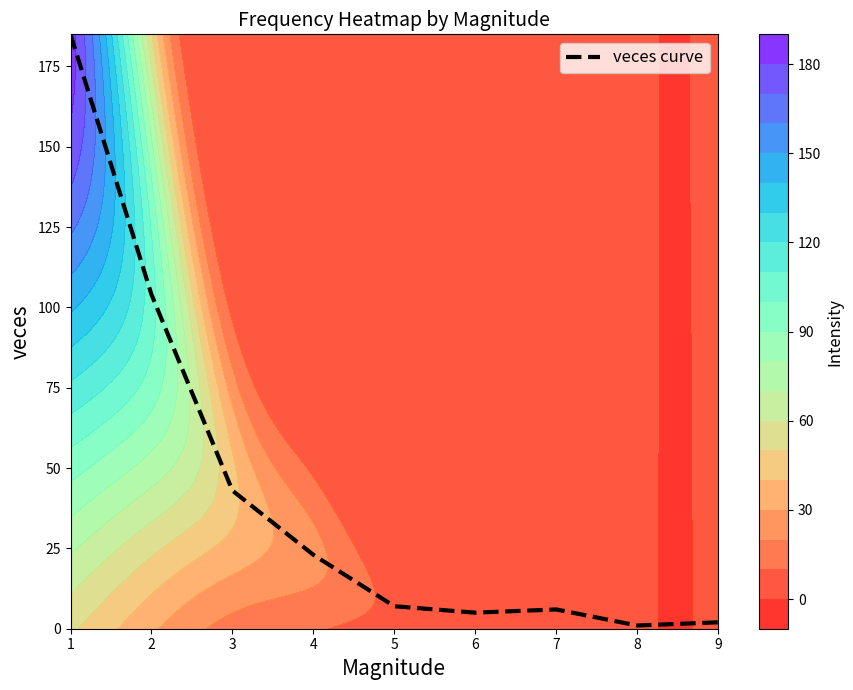

Rank the categories by value from lowest to highest.

8, 9, 6, 7, 5, 4, 3, 2, 1